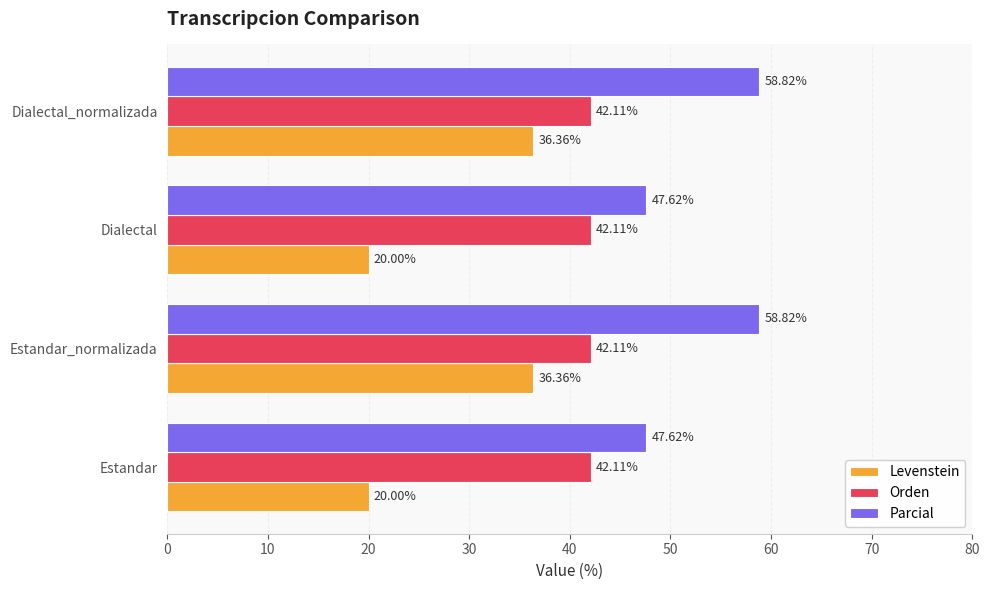

What is the difference between the maximum and minimum values in the Levenstein series?

16.4